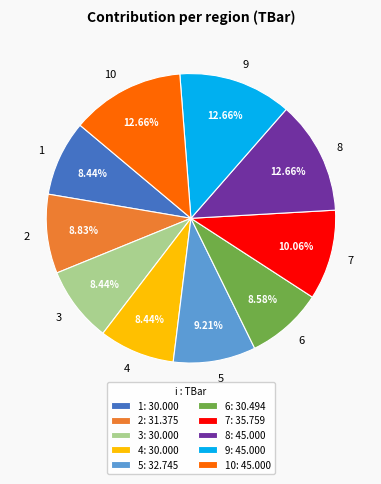

The 3 slice represents 1% of the pie. True or false?

False